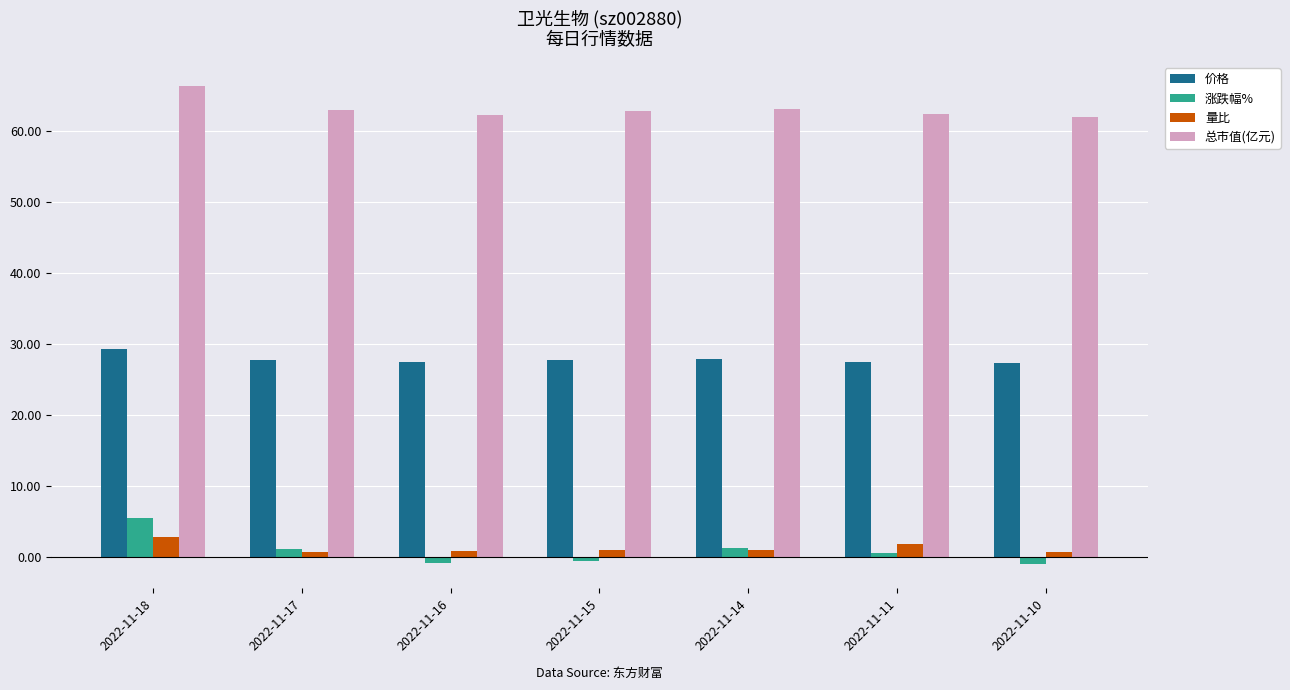

Between 2022-11-17 and 2022-11-10, which series saw the biggest shift?

涨跌幅%